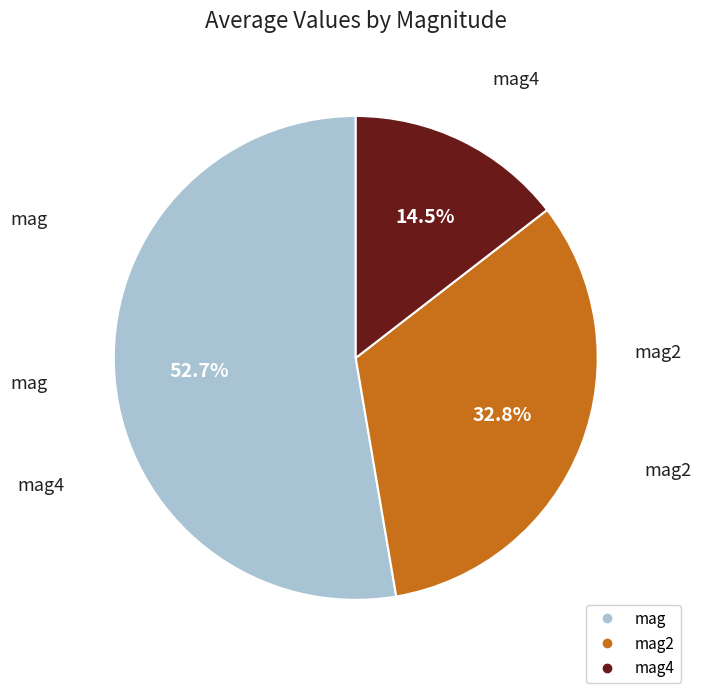

Is there any slice that represents more than half of the pie?

Yes